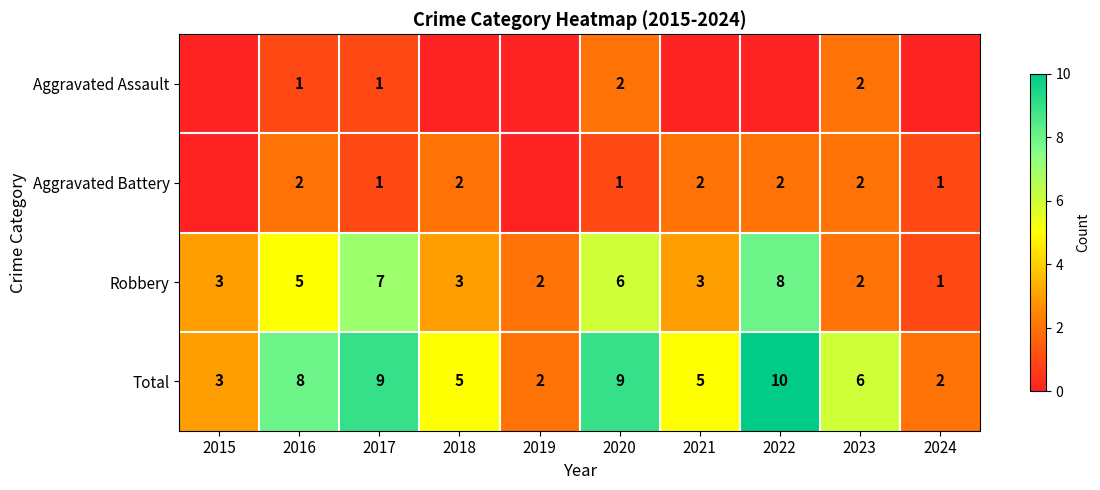

What is the difference between the maximum and minimum values in the Total series?

8